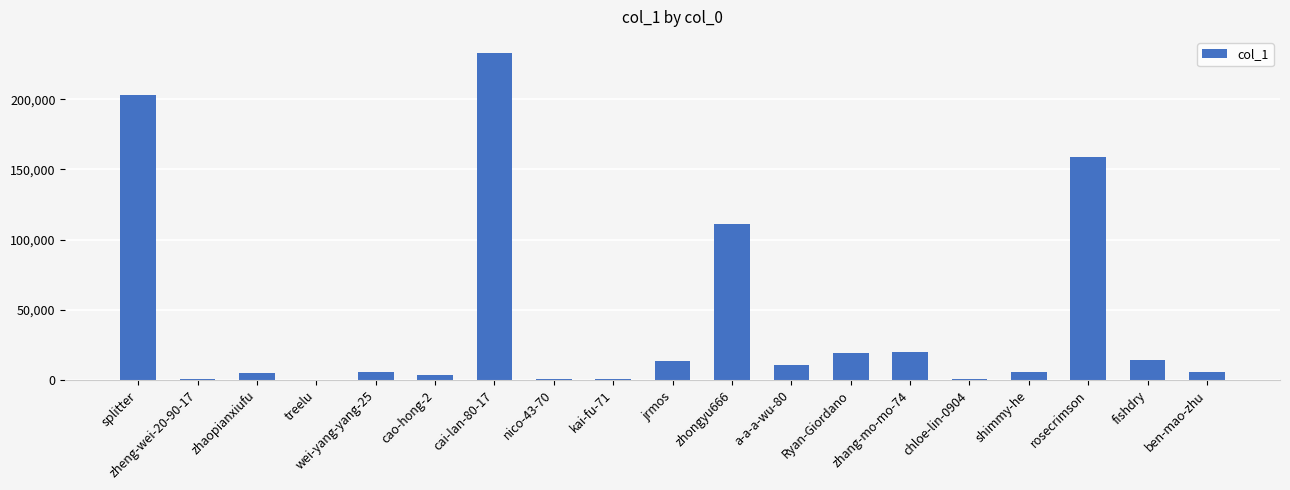

The value at kai-fu-71 is 1081. True or false?

True